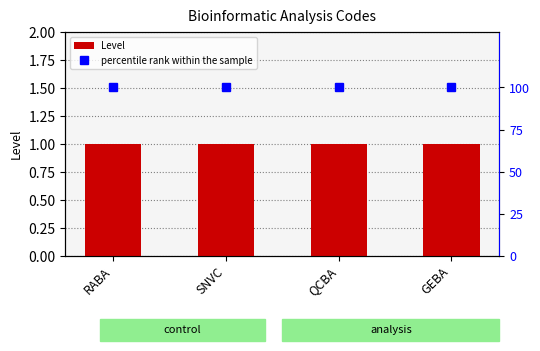

At GEBA, list the series in order from largest to smallest.

percentile rank within the sample, Level